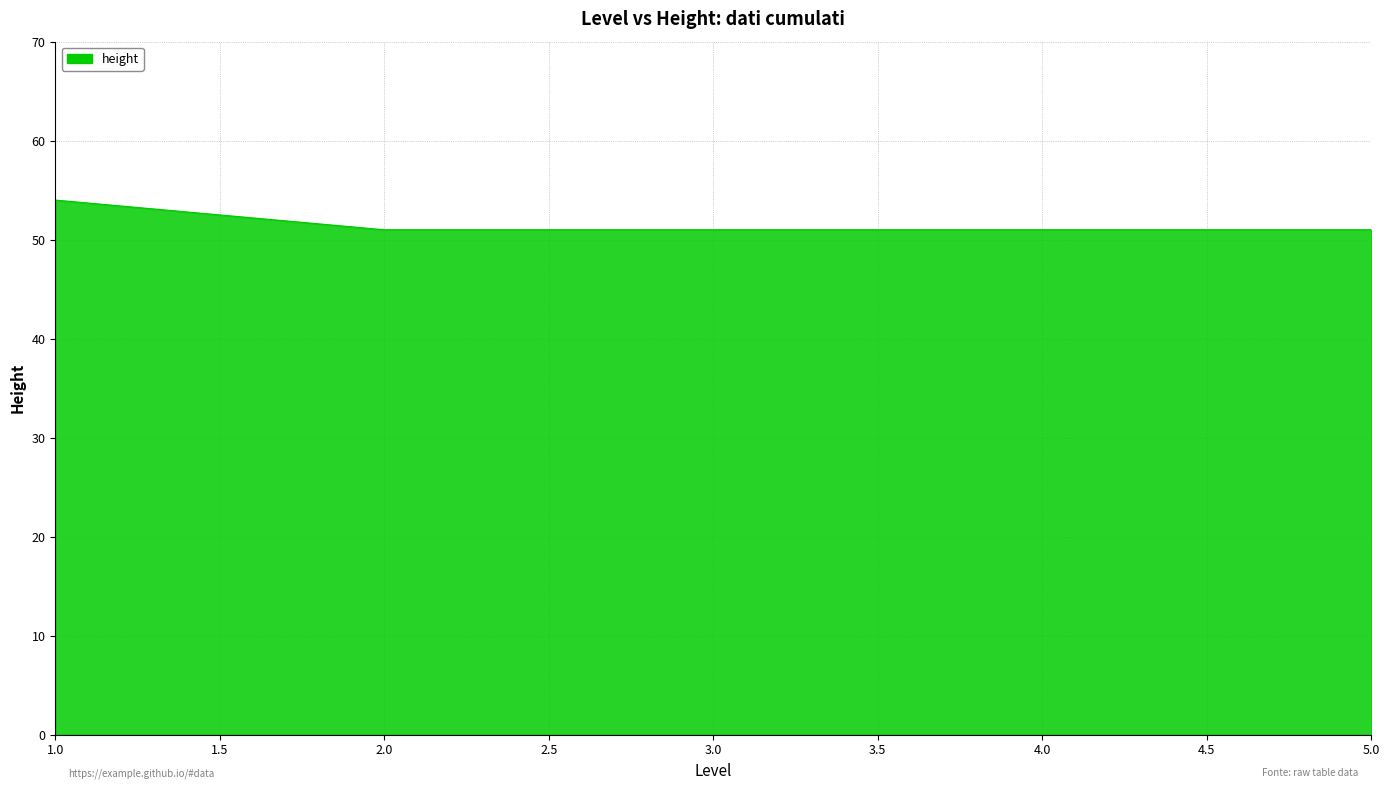

The value at 1.0 is 54. True or false?

True